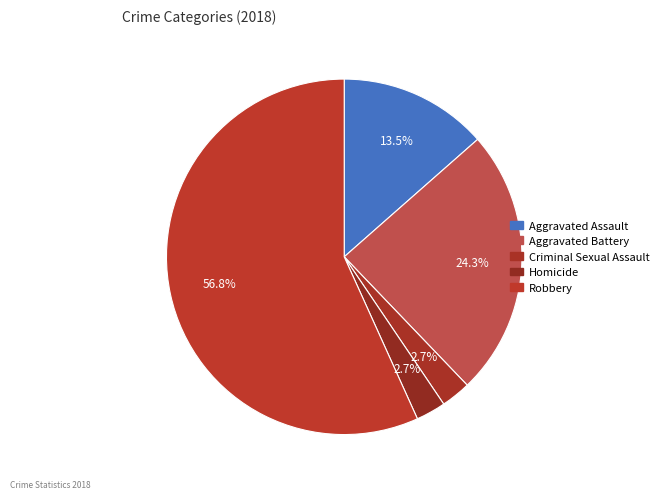

Count the number of slices in the pie.

5